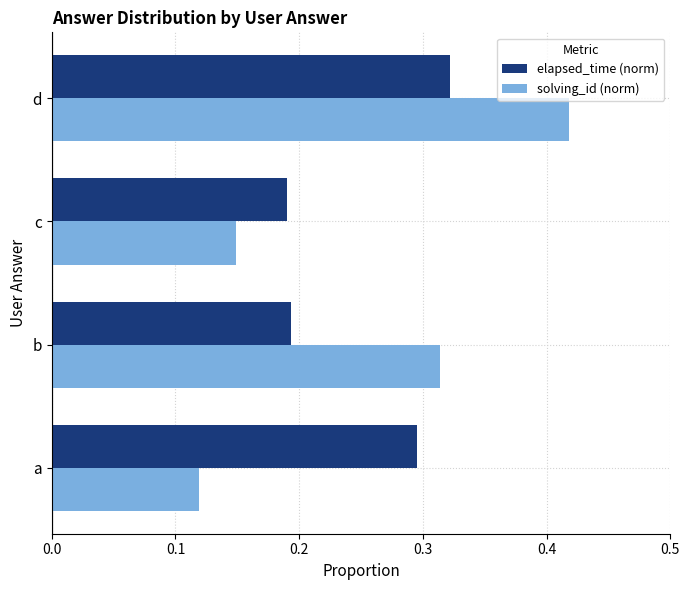

Which label corresponds to the smallest value in the chart?

a